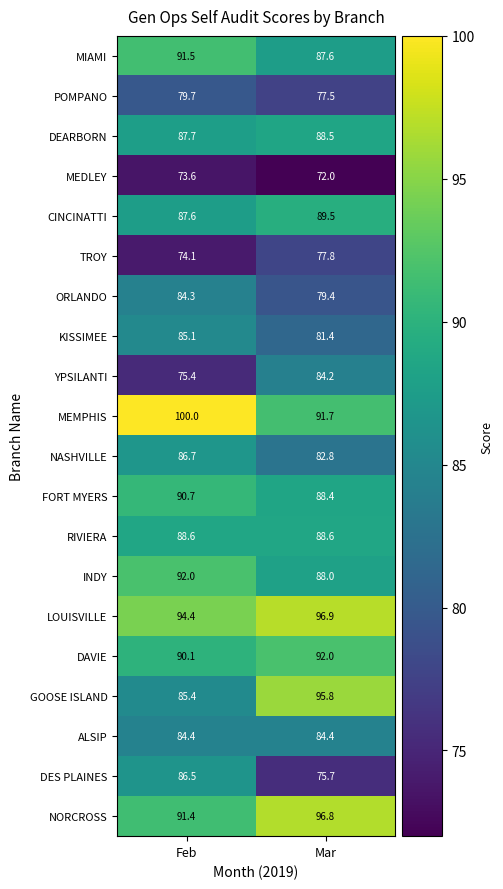

At how many categories does at least one series exceed 81?

2